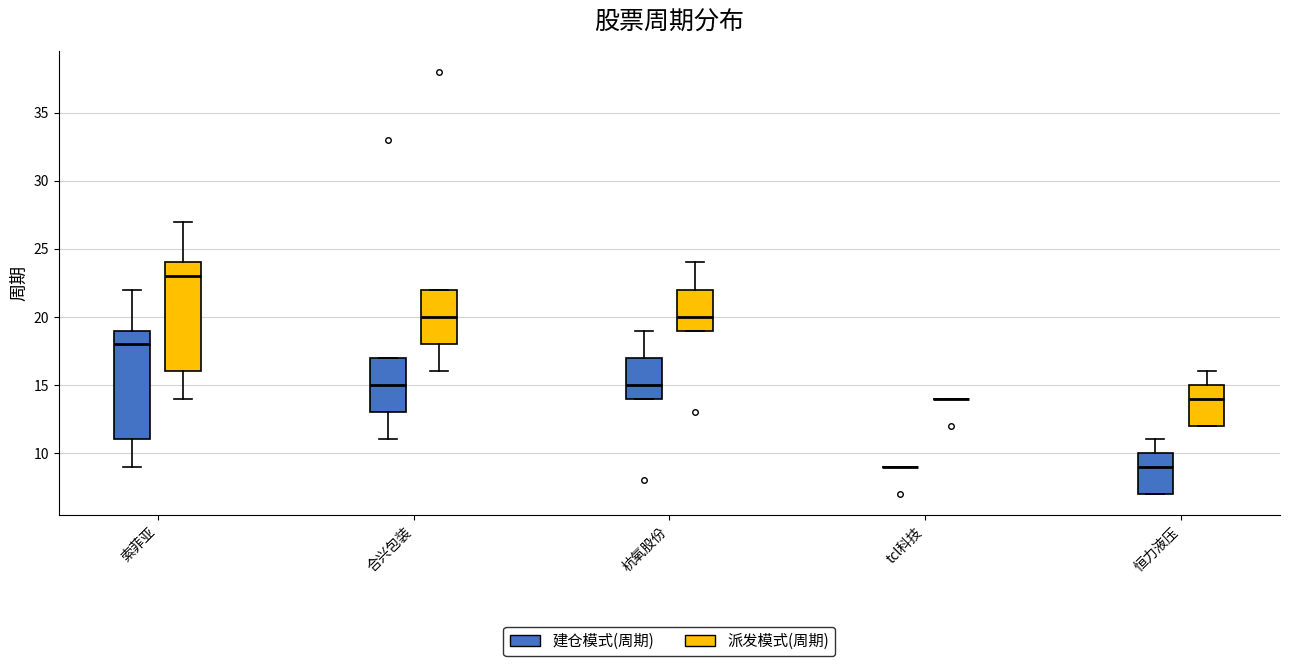

Reading left to right, read every box against the y-axis: the position of its median line, the range the box covers, and the ends of its whiskers. The values are not printed on the chart, so give them approximately, as read against the axis.

索菲亚 (建仓模式(周期)): median 18, box 11 to 19, whiskers 9 to 22
索菲亚 (派发模式(周期)): median 23, box 16 to 24, whiskers 14 to 27
合兴包装 (建仓模式(周期)): median 15, box 13 to 17, whiskers 11 to 17
合兴包装 (派发模式(周期)): median 20, box 18 to 22, whiskers 16 to 22
杭氧股份 (建仓模式(周期)): median 15, box 14 to 17, whiskers 14 to 19
杭氧股份 (派发模式(周期)): median 20, box 19 to 22, whiskers 19 to 24
tcl科技 (建仓模式(周期)): box collapsed to a line at 9, whiskers 9 to 9
tcl科技 (派发模式(周期)): box collapsed to a line at 14, whiskers 14 to 14
恒力液压 (建仓模式(周期)): median 9, box 7 to 10, whiskers 7 to 11
恒力液压 (派发模式(周期)): median 14, box 12 to 15, whiskers 12 to 16